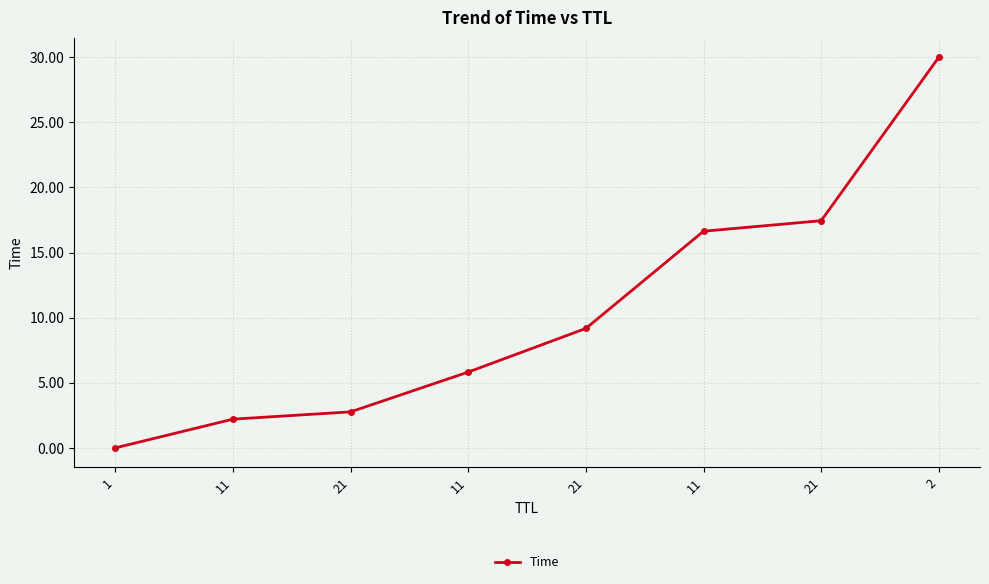

How many lines are shown in the chart?

1